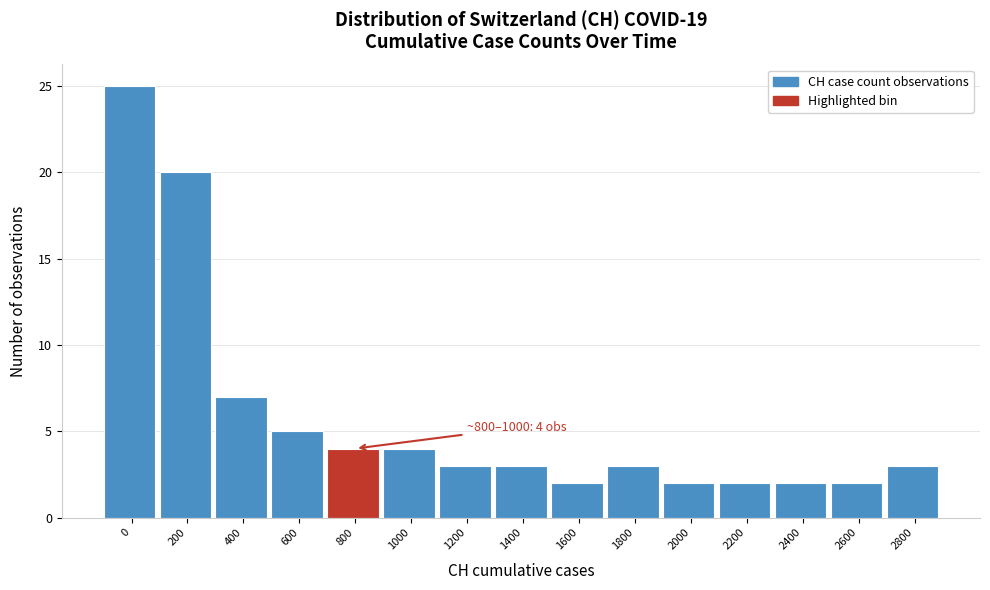

Reading left to right, list all the values displayed in this chart.

0=25	200=20	400=7	600=5	800=4	1000=4	1200=3	1400=3	1600=2	1800=3	2000=2	2200=2	2400=2	2600=2	2800=3